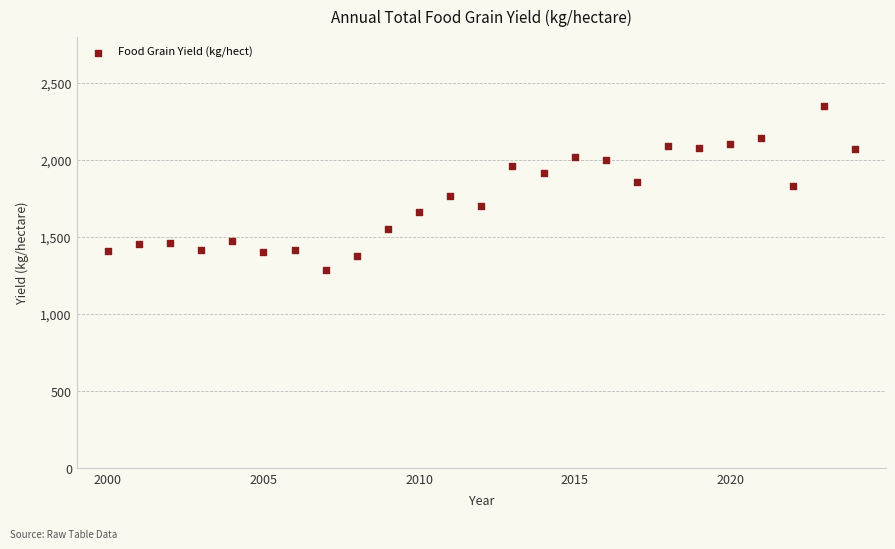

What is the range of X values (max minus min)?

24.0